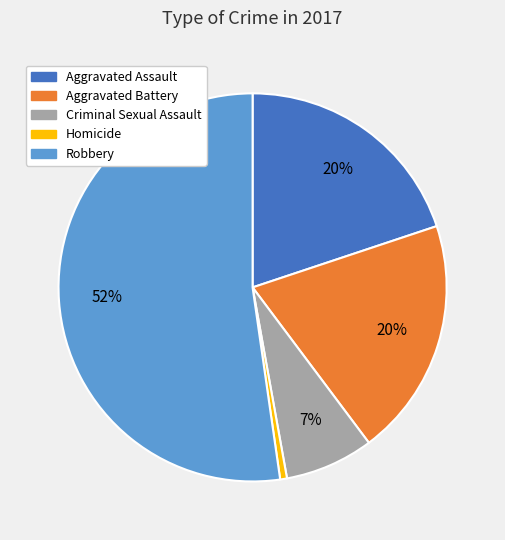

Is Homicide the majority of the pie?

No